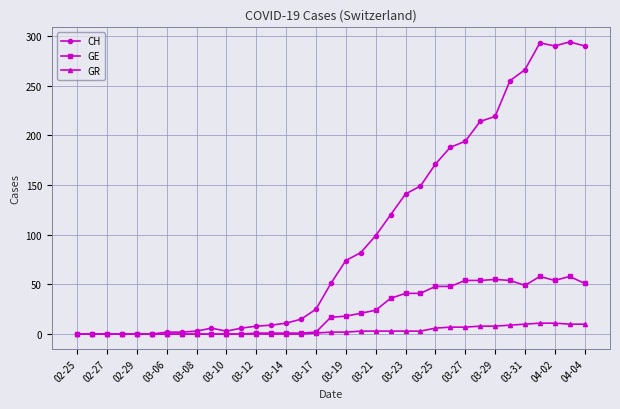

At how many categories does at least one series exceed 242?

6